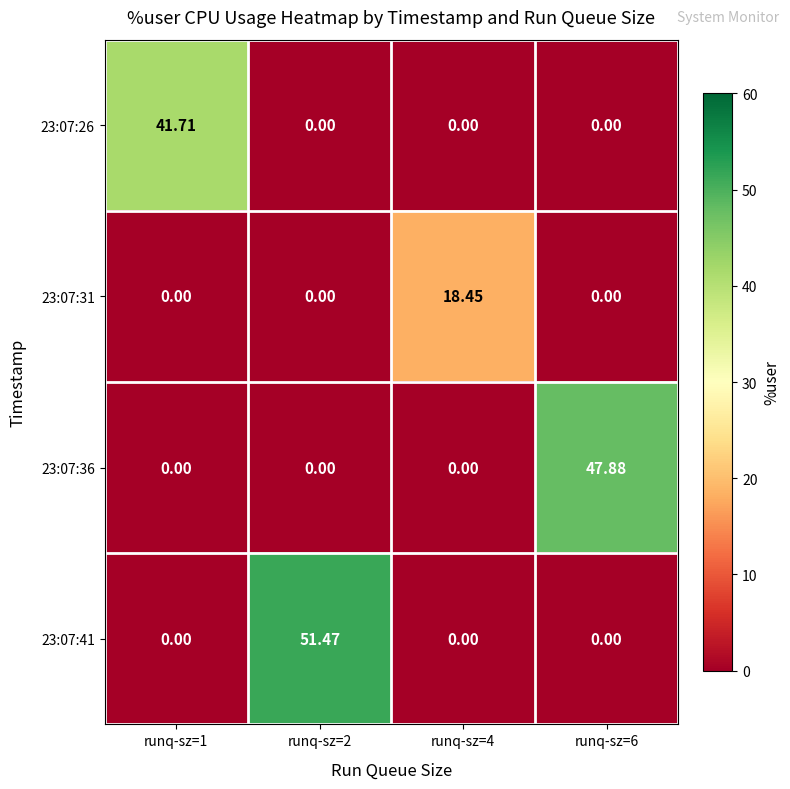

Is the value of 23:07:31 at runq-sz=4 greater than the value of 23:07:41 at runq-sz=6?

Yes